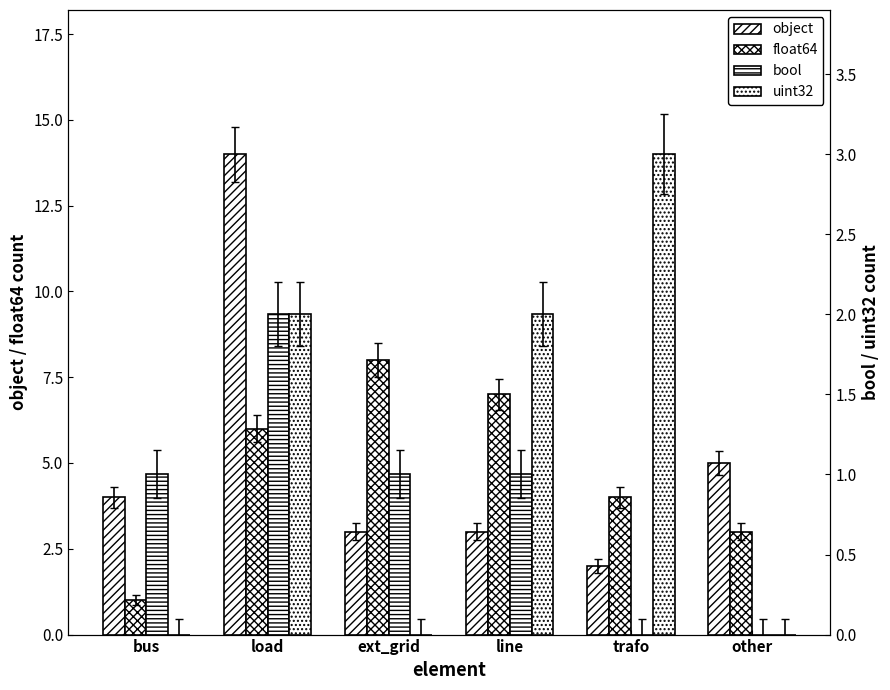

Which label corresponds to the largest value in the chart?

load